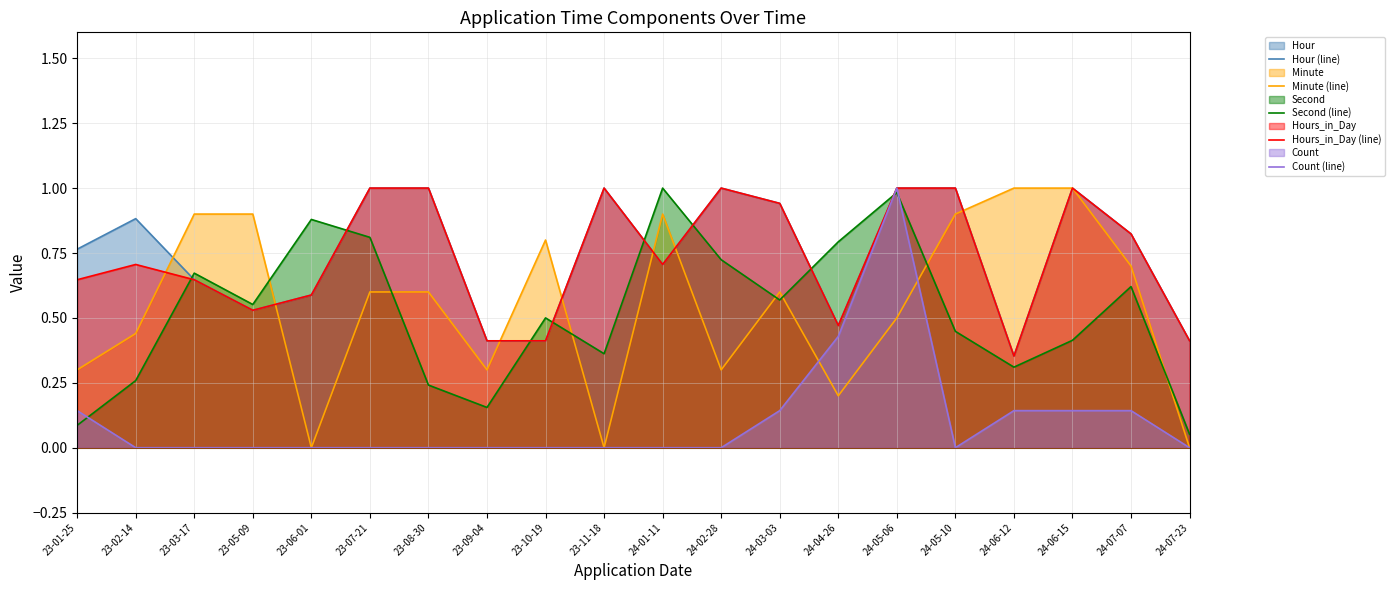

Rank the categories by Hours_in_Day (line) value from lowest to highest.

24-06-12, 23-09-04, 23-10-19, 24-07-23, 24-04-26, 23-05-09, 23-06-01, 23-01-25, 23-03-17, 23-02-14, 24-01-11, 24-07-07, 24-03-03, 23-07-21, 23-08-30, 23-11-18, 24-02-28, 24-05-06, 24-05-10, 24-06-15